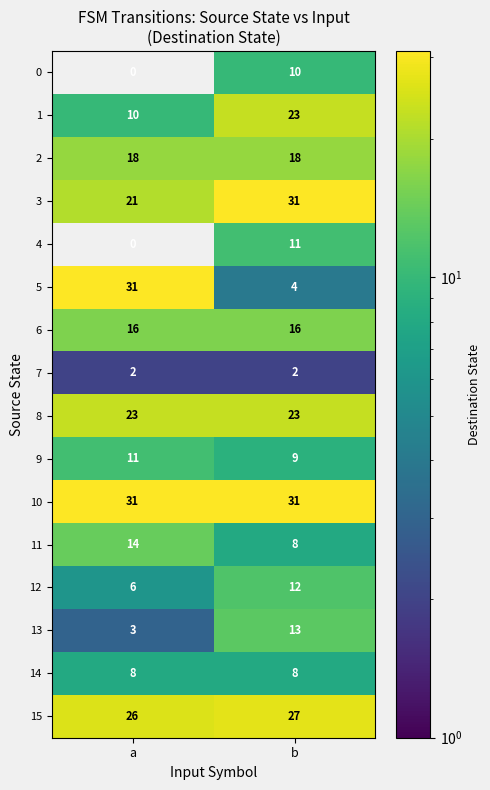

Where is 1 nearest to the value 16?

a